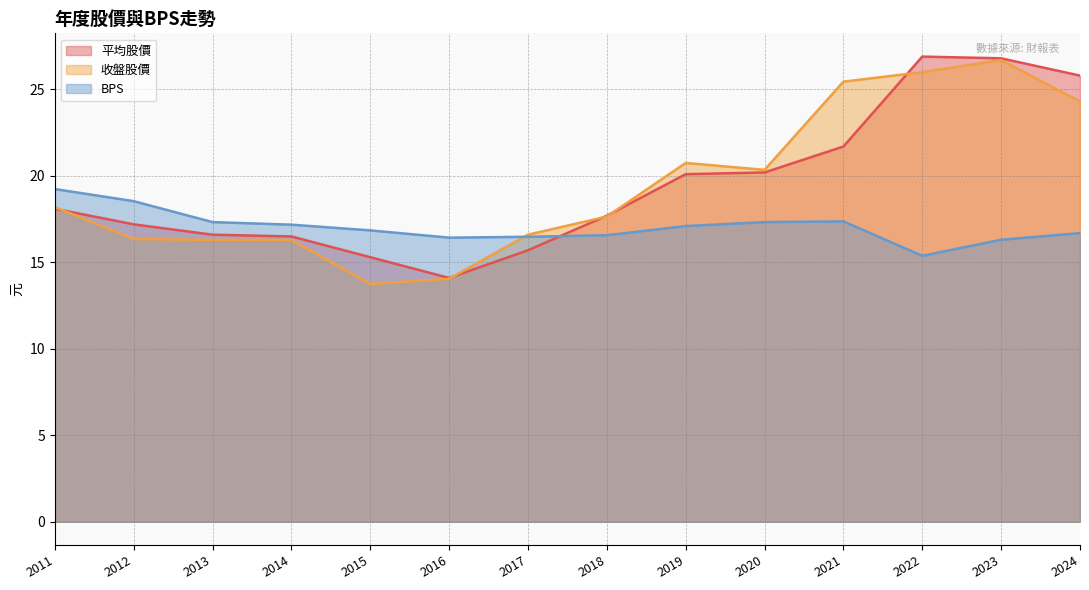

At which label does 平均股價 reach its peak?

2022